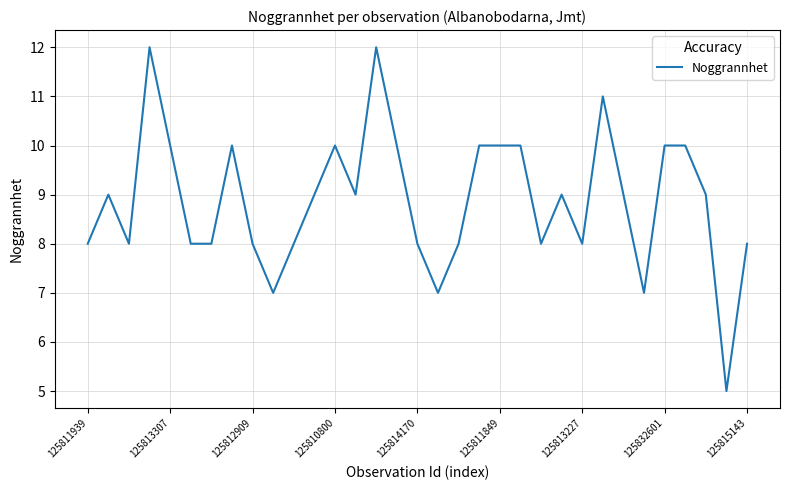

What is the greatest value displayed?

12